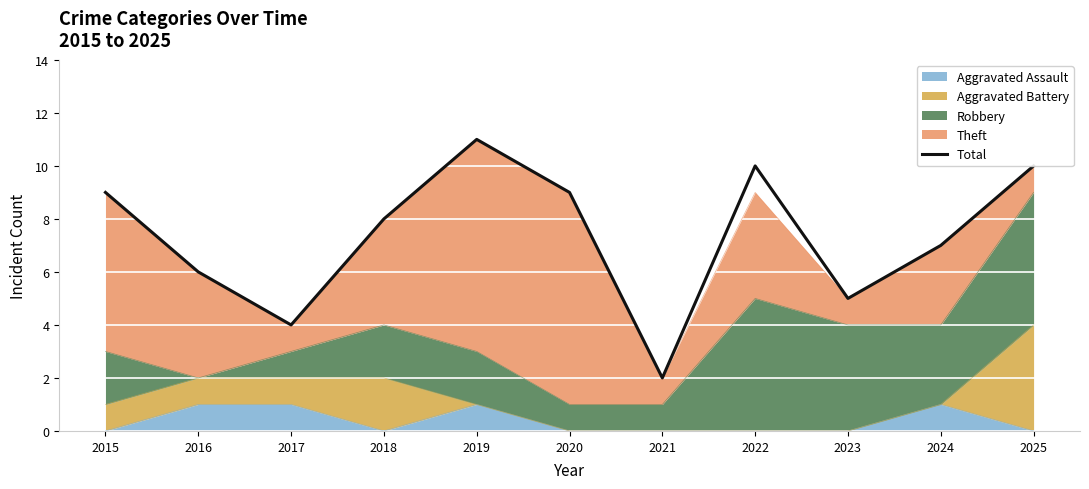

Read the value at 2022.

10